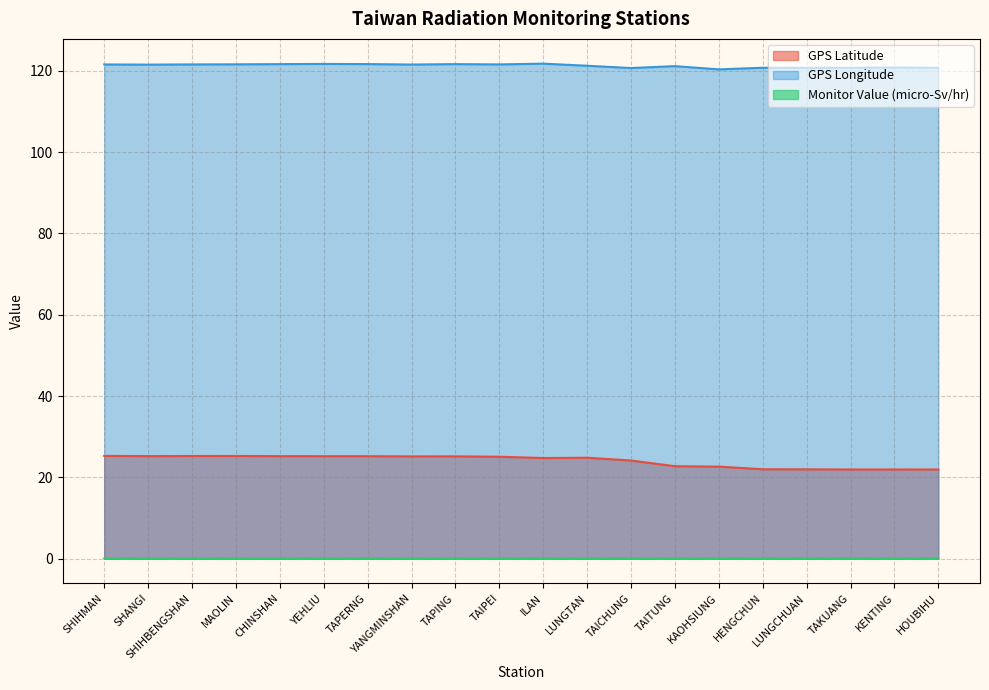

Where does the GPS Longitude series first go above 121?

SHIHMAN